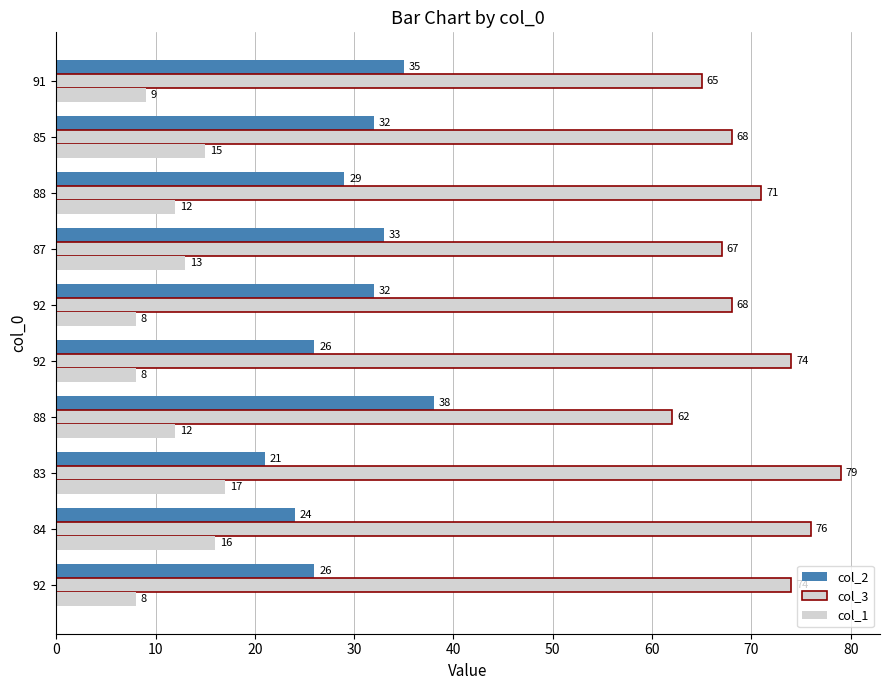

How many distinct data groups are displayed?

3